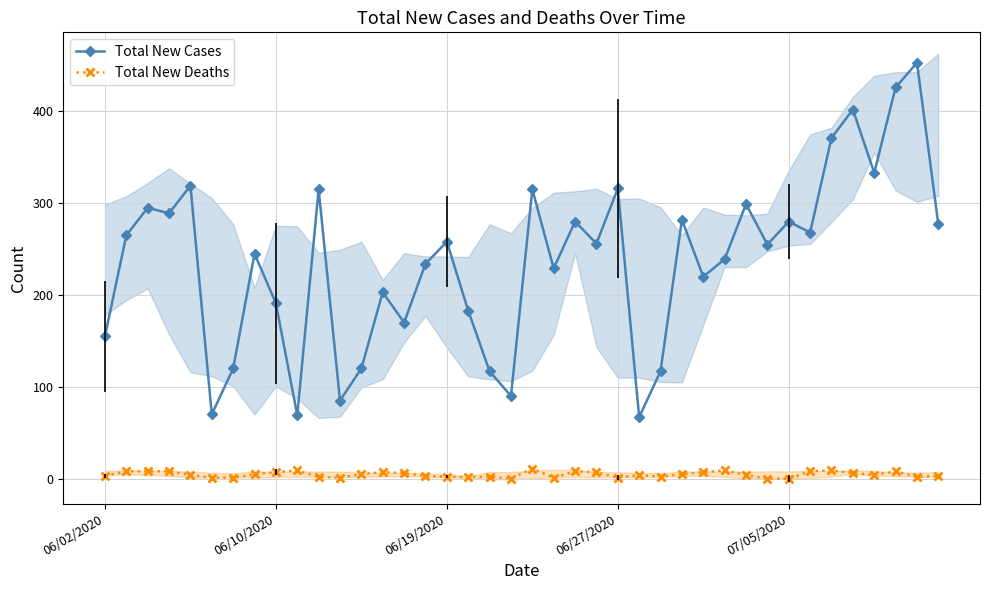

What is the average value of the Total New Deaths series?

5